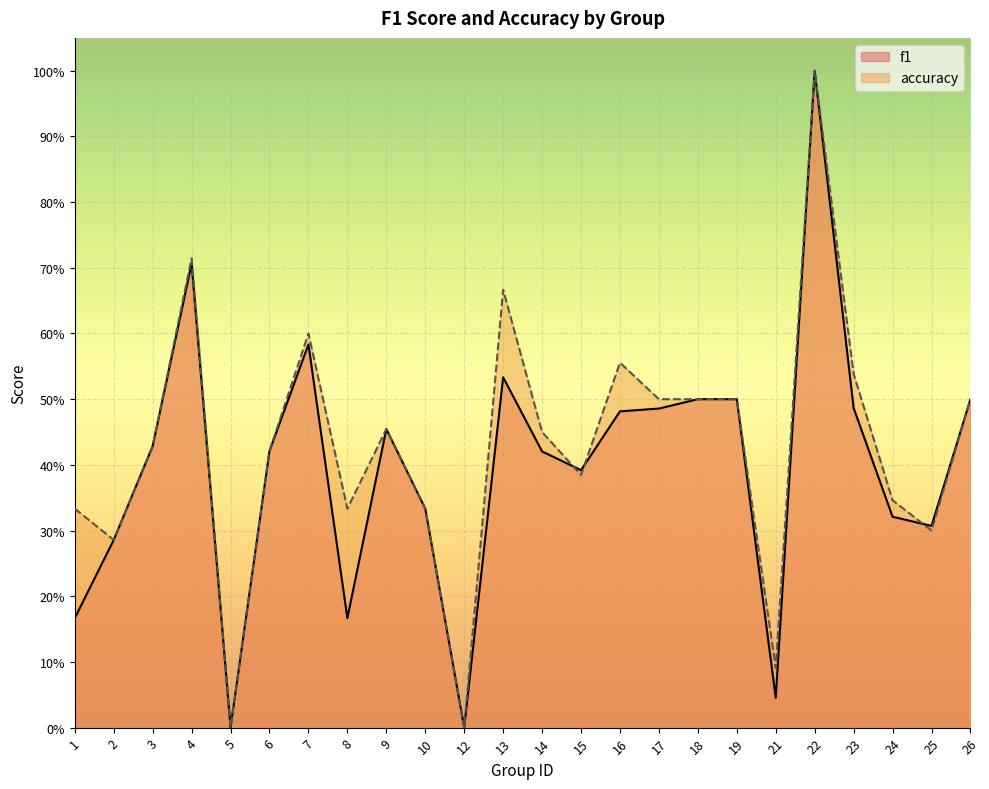

What is the average value of the f1 series?

0.4